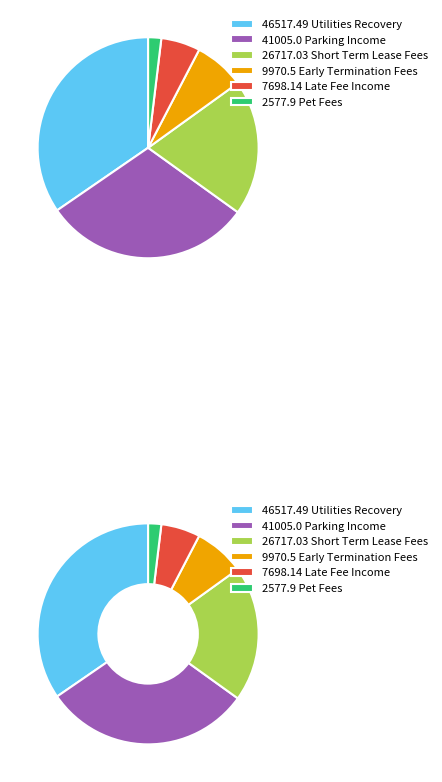

Does Utilities Recovery account for over 50% of the chart?

No